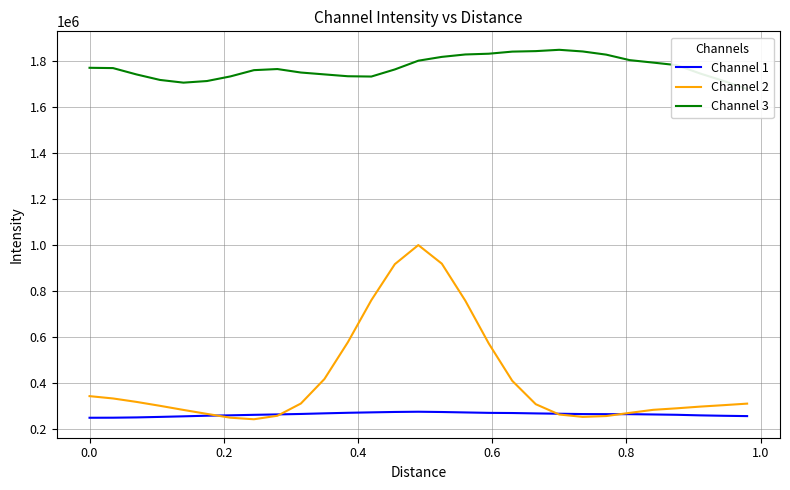

What is the maximum value for Channel 1?

273818.6